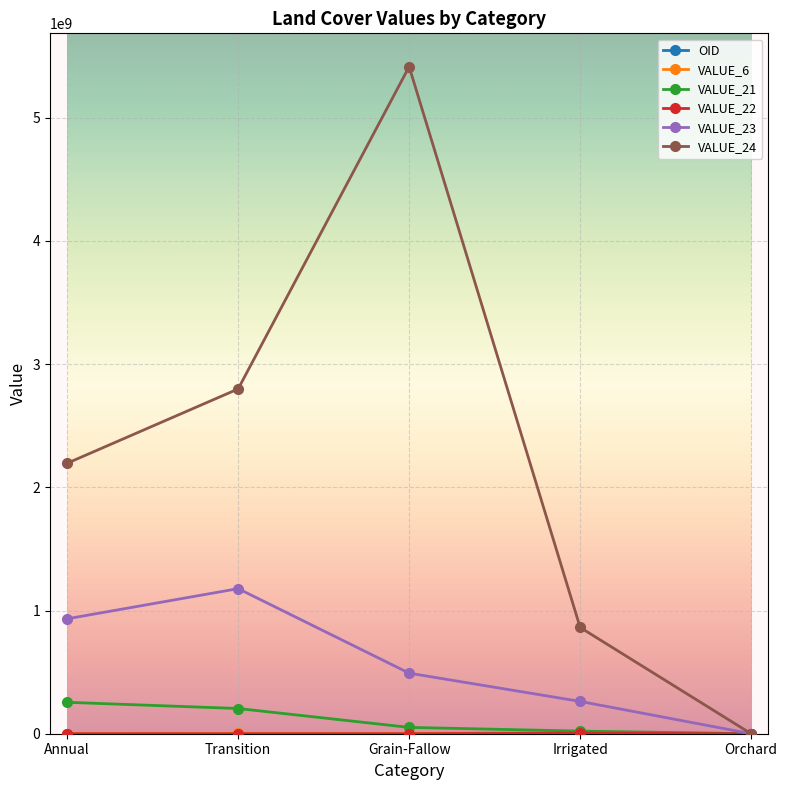

Rank the categories by VALUE_24 value from lowest to highest.

Orchard, Irrigated, Annual, Transition, Grain-Fallow